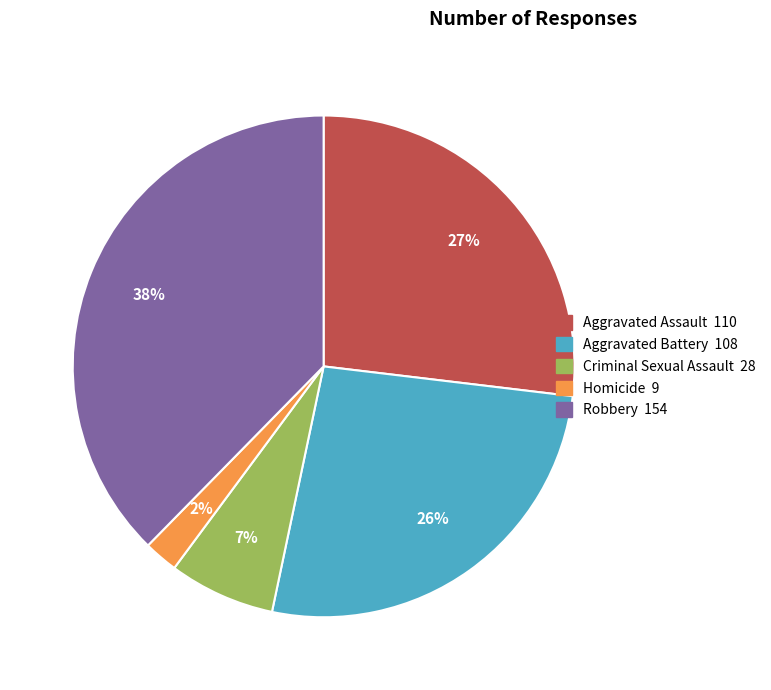

Which category has the smallest portion of the pie?

Homicide